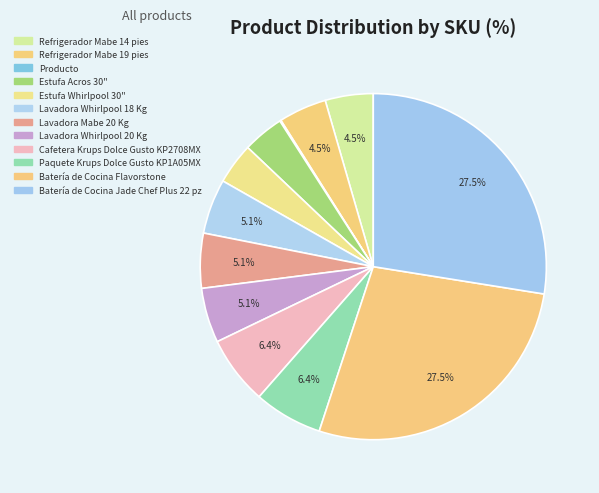

Combined, do Batería de Cocina Jade Chef Plus 22 pz and Lavadora Whirlpool 18 Kg account for over 50%?

No